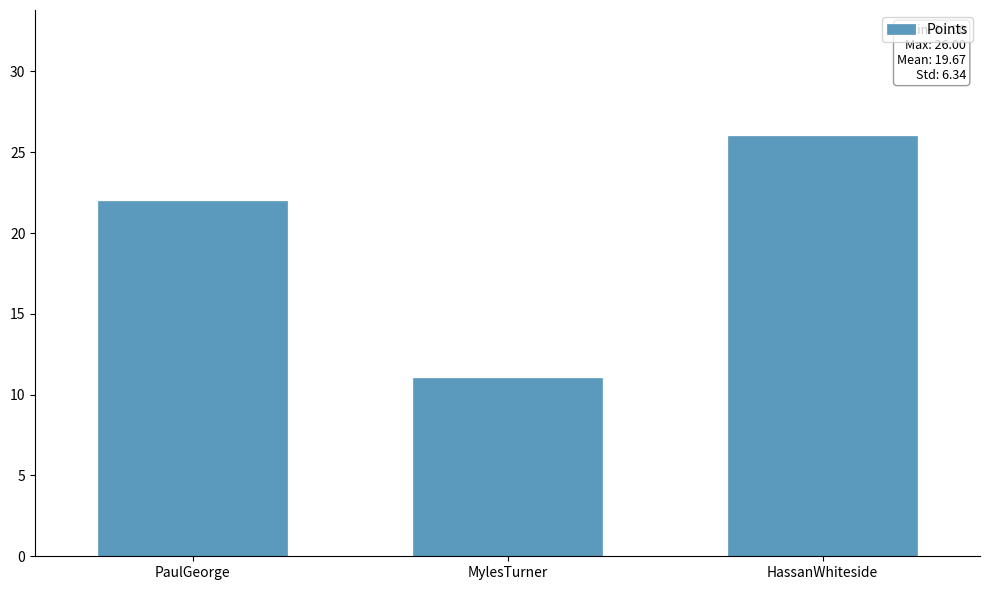

Reading left to right, list all the values displayed in this chart.

PaulGeorge=22	MylesTurner=11	HassanWhiteside=26